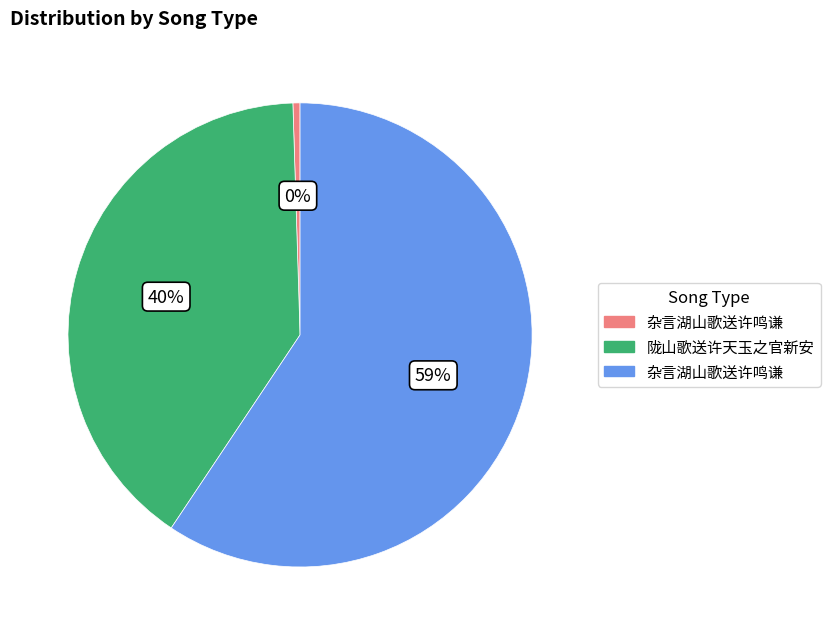

Is there any slice that represents more than half of the pie?

Yes